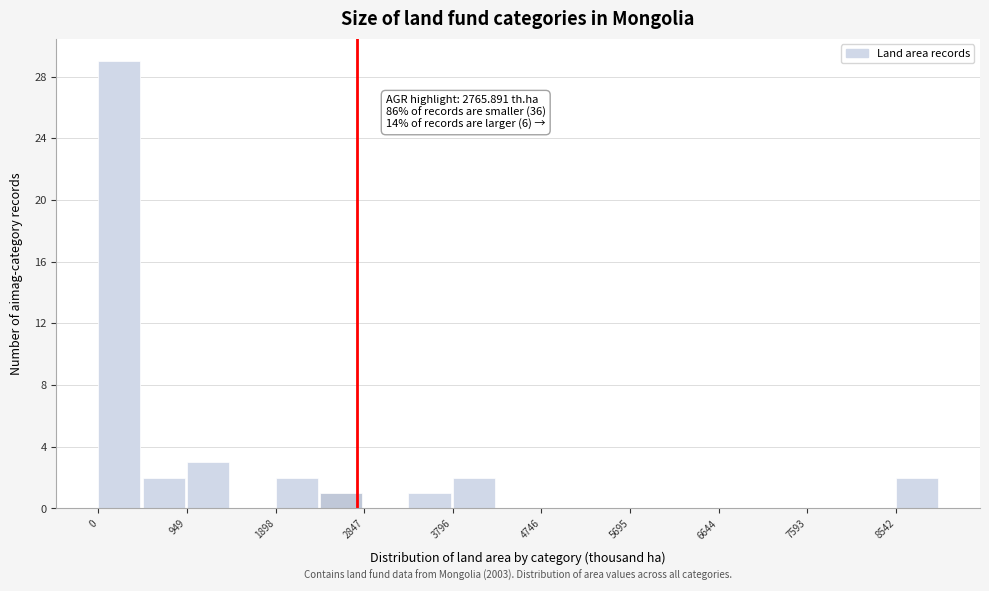

Which range on the x-axis has the tallest bar?

0 to 500